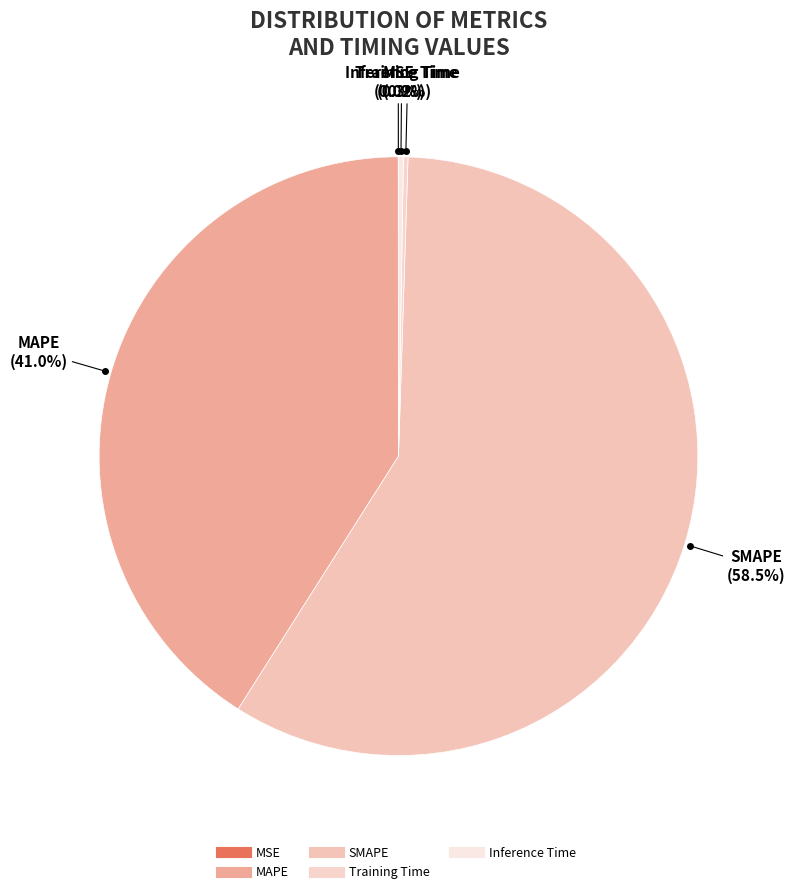

To the nearest percent, what is the difference between the largest and smallest slice percentages?

58%